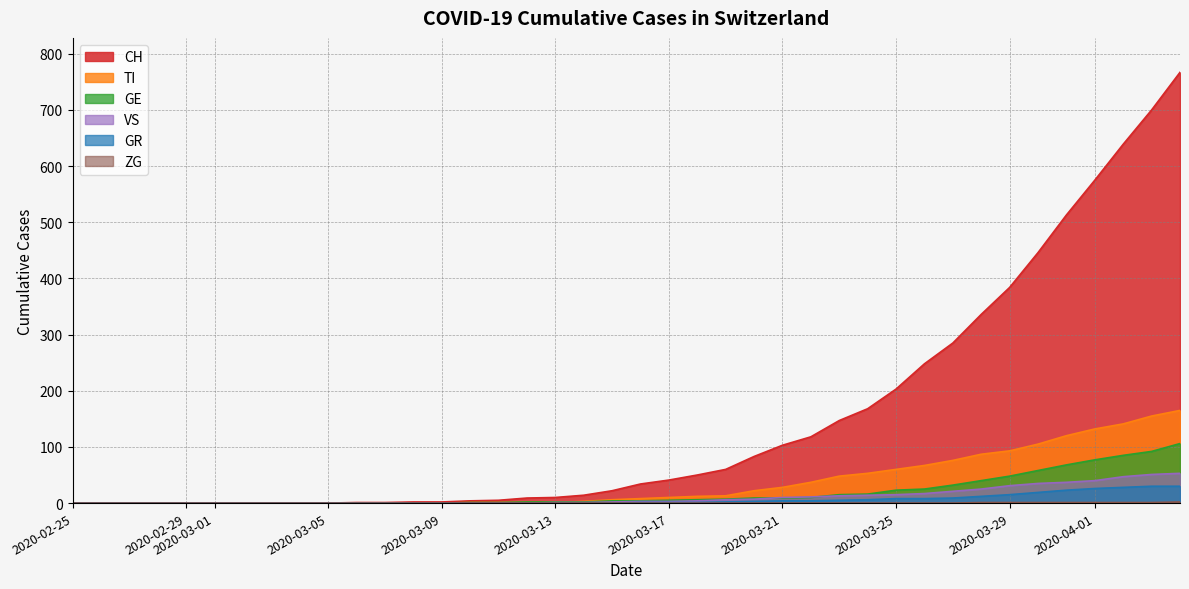

What is the maximum value for GR?

30